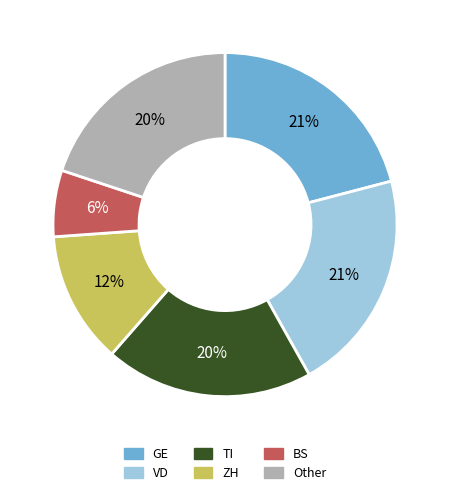

Is the sum of TI and VD greater than half?

No